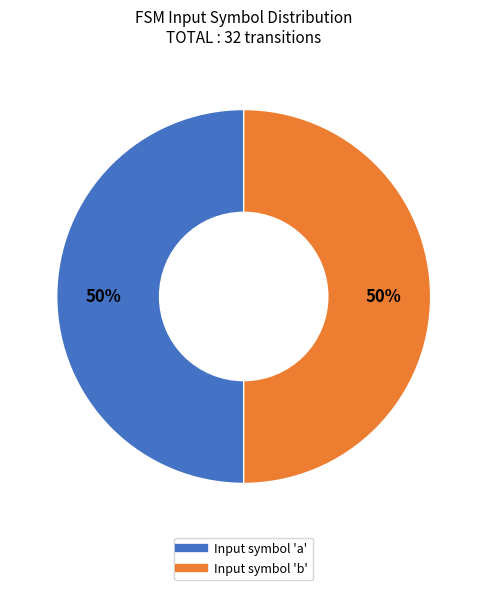

To the nearest percent, what is the average slice percentage?

50%